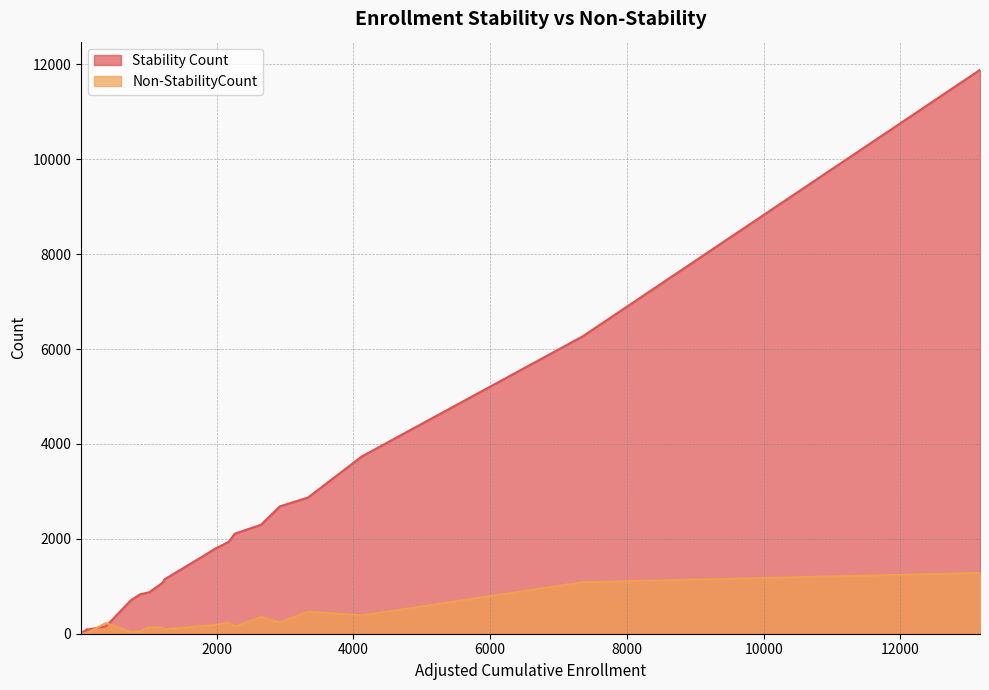

What is the label of the 23rd point from the left?

2173